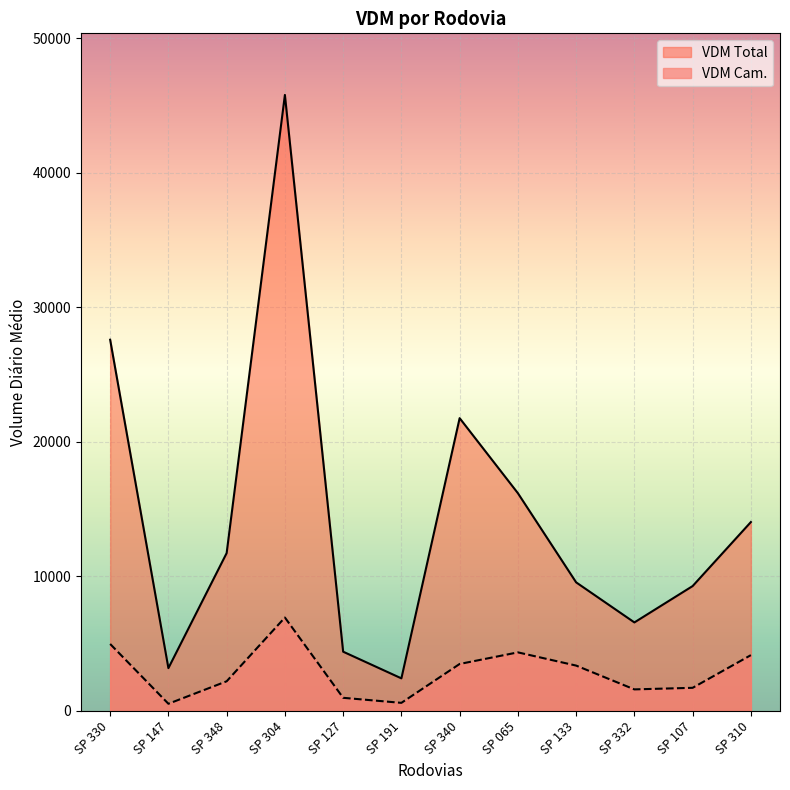

True or false: VDM Total has more than 2 interior local peaks.

False